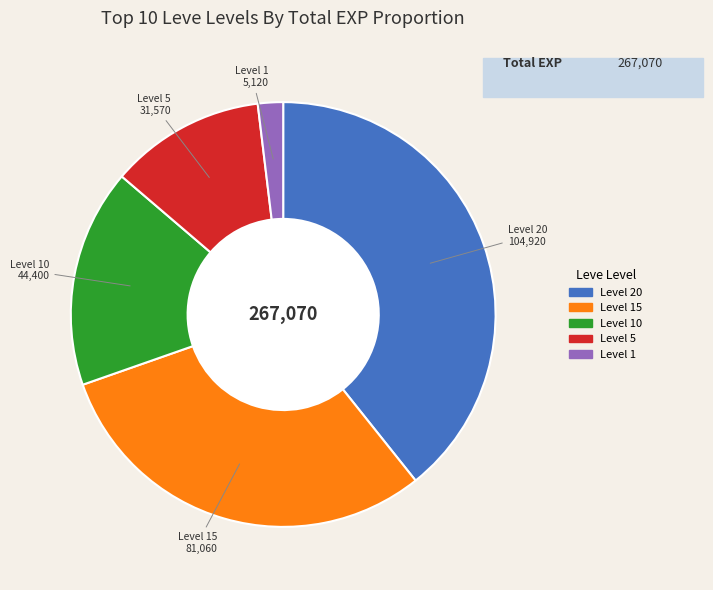

Is there a majority slice in this chart?

No